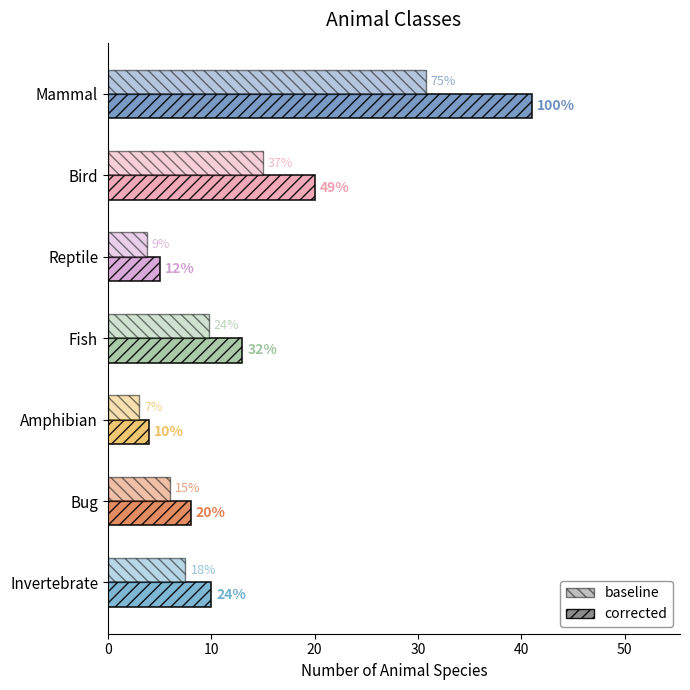

What is the minimum value for corrected?

4.0